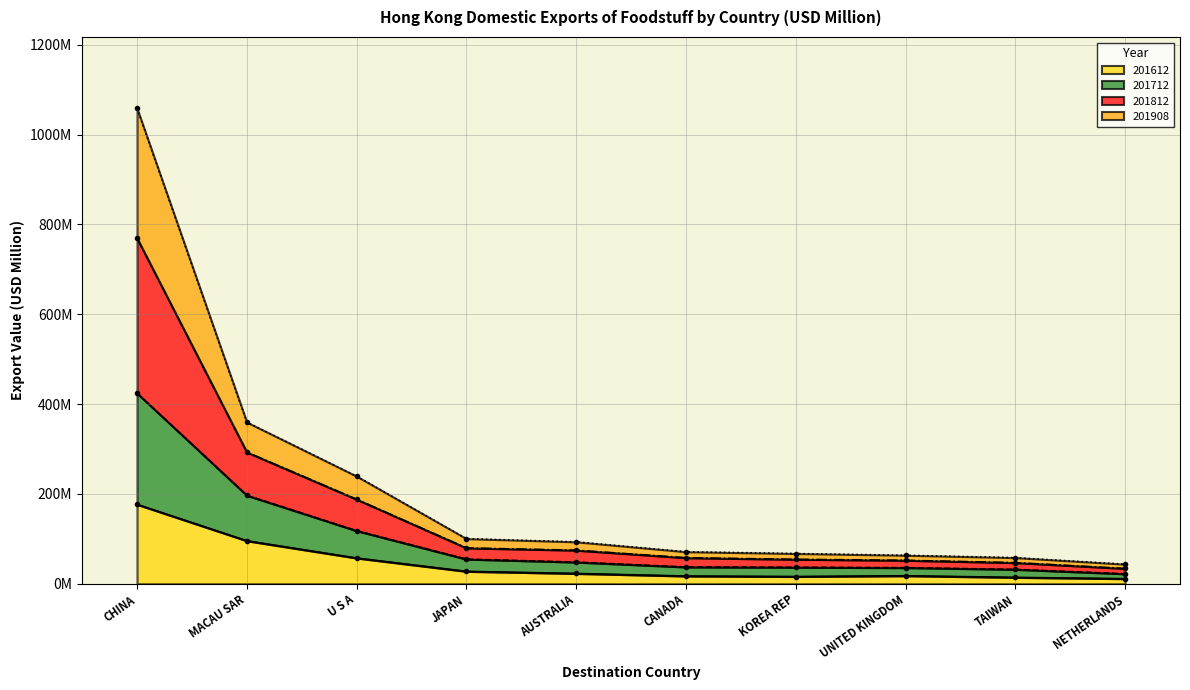

What is the average value of the 201812 line series?

165.2